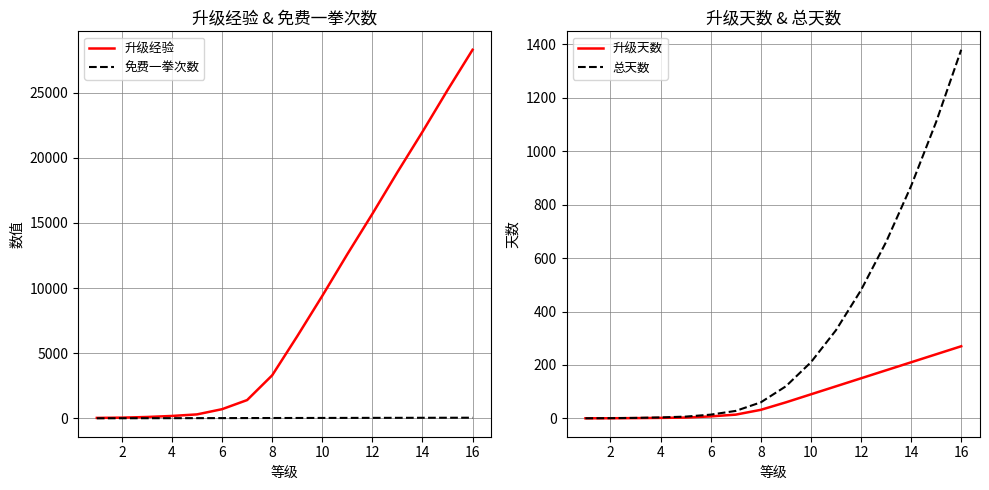

What value does the 升级经验 series have at 12?

15700